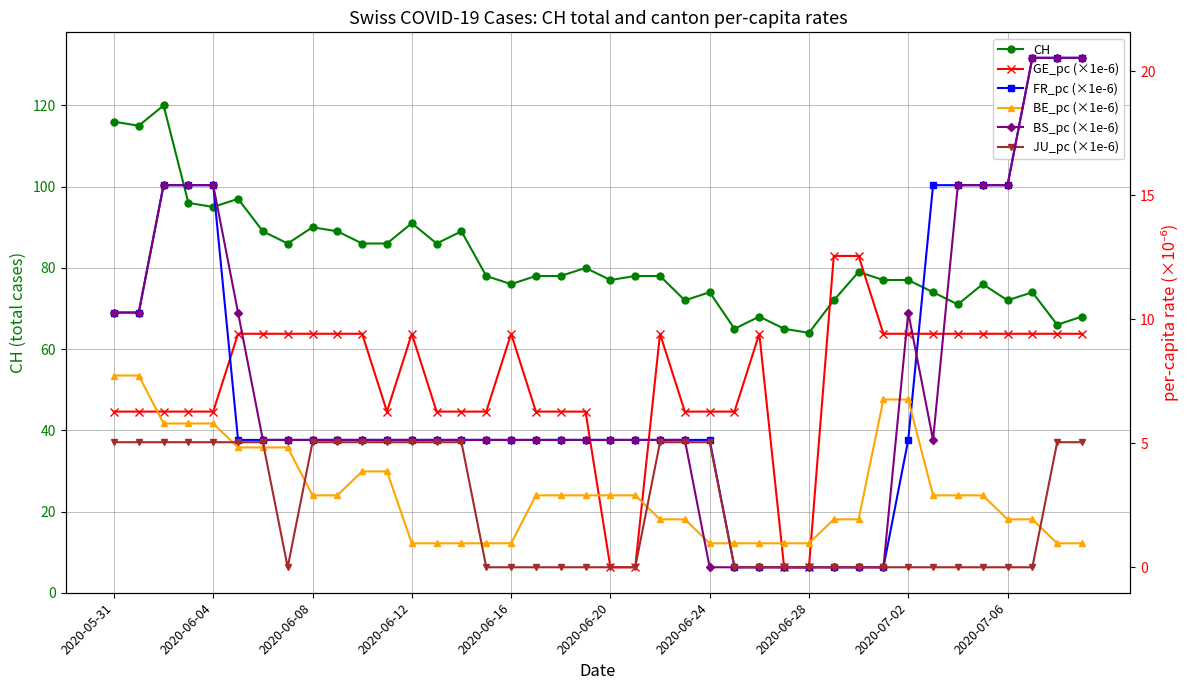

True or false: FR_pc (×1e-6) has more than 2 interior local peaks.

False